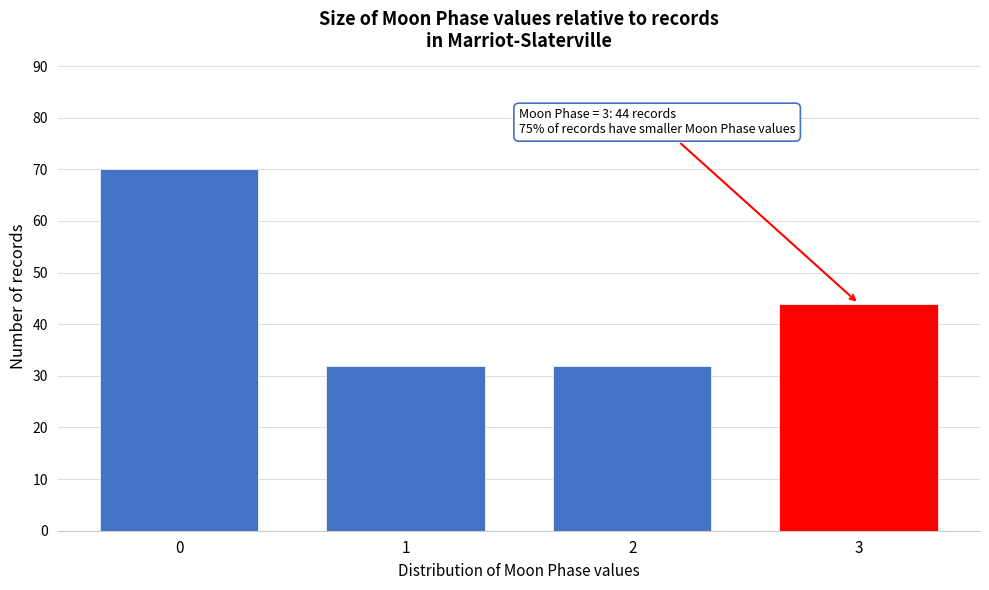

Reading left to right, extract all data points from this chart.

0=70	1=32	2=32	3=44